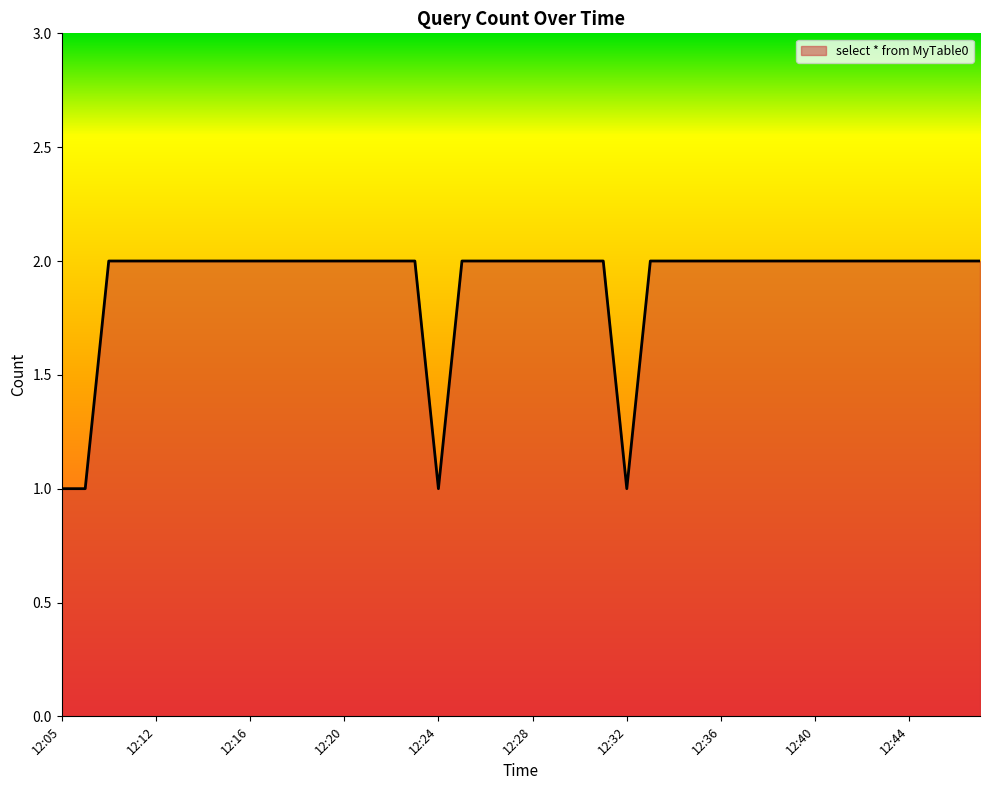

Reading left to right, list all the values displayed in this chart.

12:05=1	12:07=1	12:10=2	12:11=2	12:12=2	12:13=2	12:14=2	12:15=2	12:16=2	12:17=2	12:18=2	12:19=2	12:20=2	12:21=2	12:22=2	12:23=2	12:24=1	12:25=2	12:26=2	12:27=2	12:28=2	12:29=2	12:30=2	12:31=2	12:32=1	12:33=2	12:34=2	12:35=2	12:36=2	12:37=2	12:38=2	12:39=2	12:40=2	12:41=2	12:42=2	12:43=2	12:44=2	12:45=2	12:46=2	12:47=2